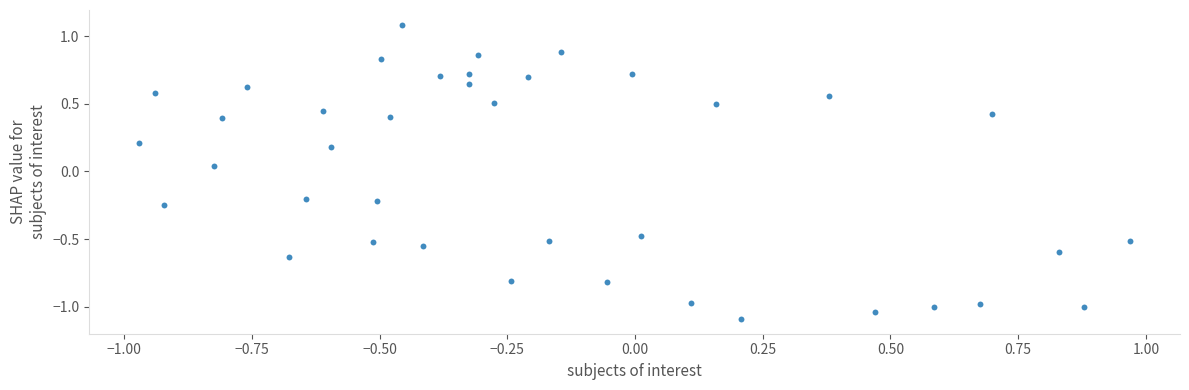

What is the range of X values (max minus min)?

1.9